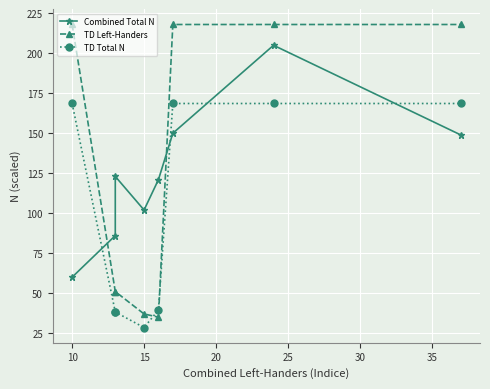

Is this an area chart (filled region under the line)?

No